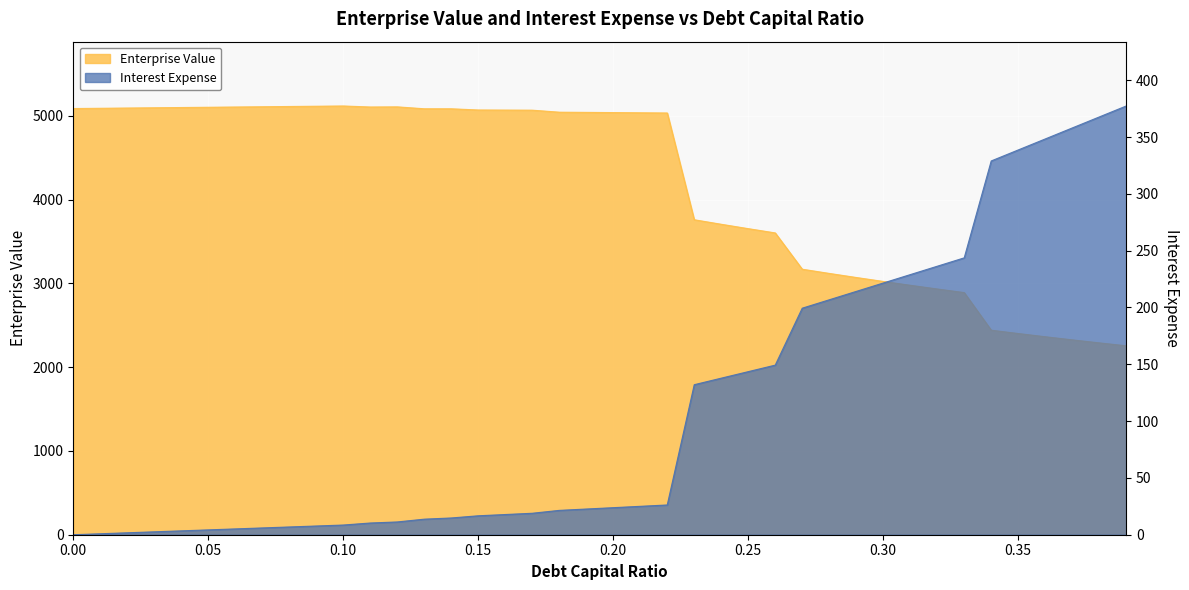

What is the label of the 9th point from the right?

0.31